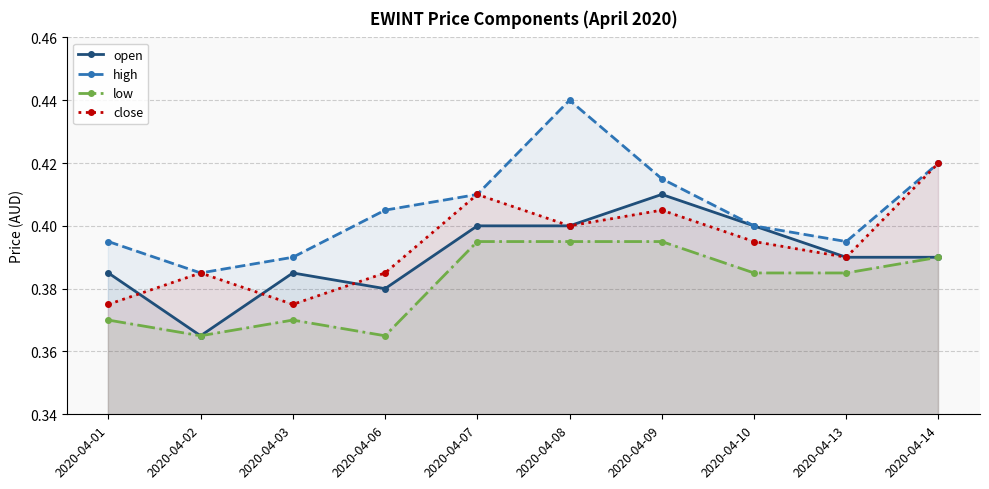

True or false: high and low intersect in this chart.

False